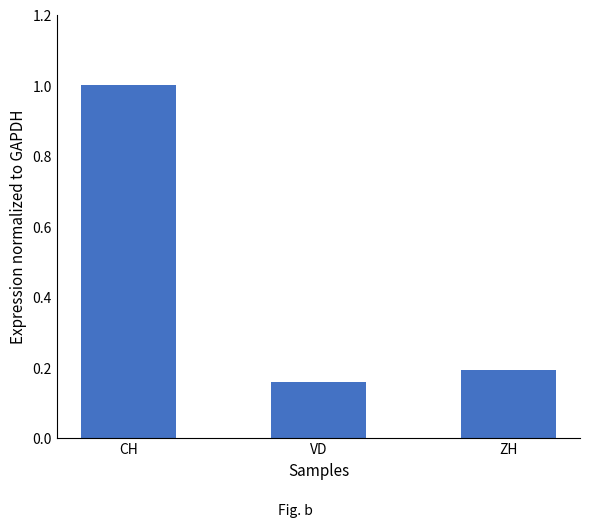

Does the chart contain any negative values?

No